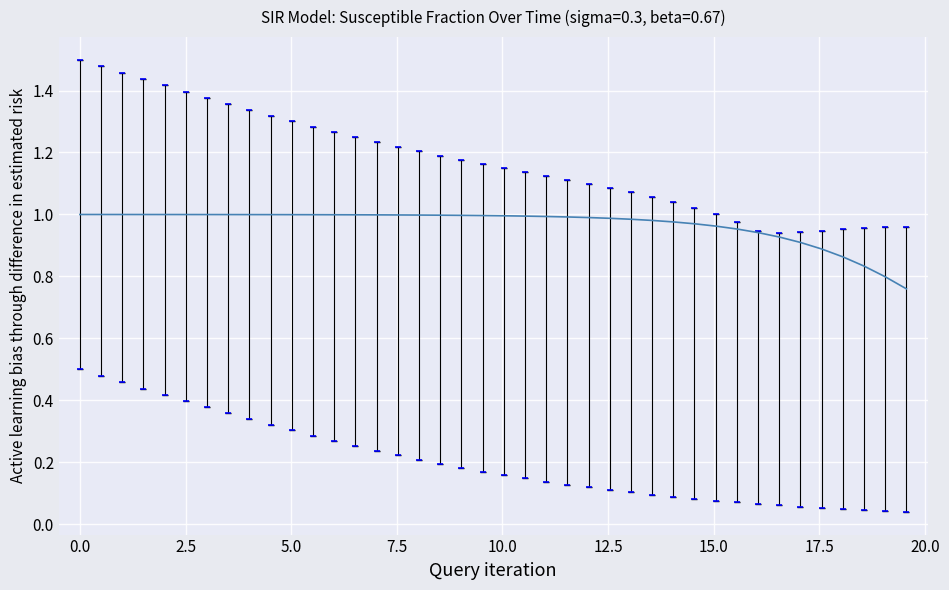

The value of C at 10 is 0.4. True or false?

False